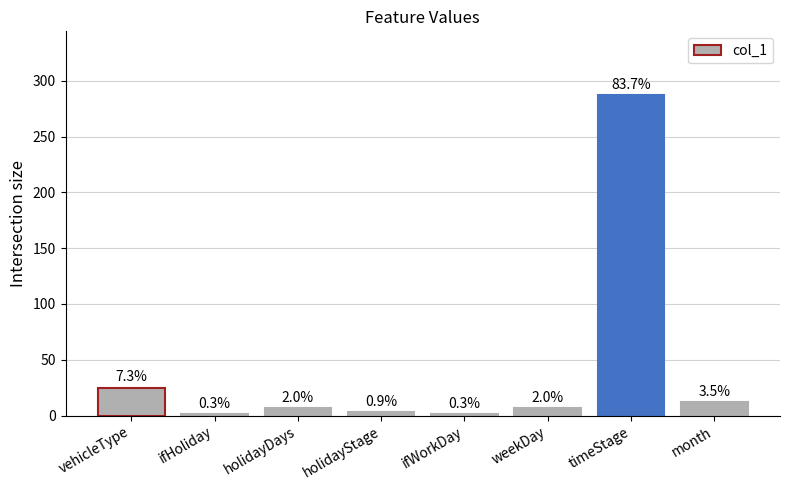

The chart shows a value of 3 at holidayStage. True or false?

True